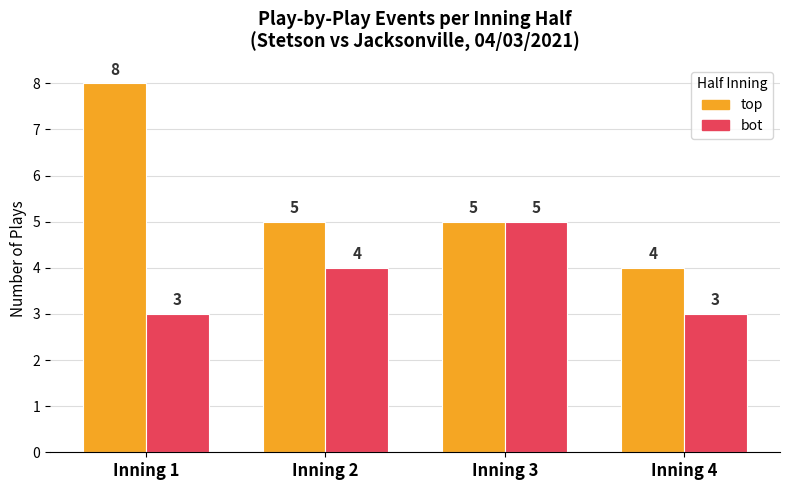

What is the maximum value shown in the chart?

8